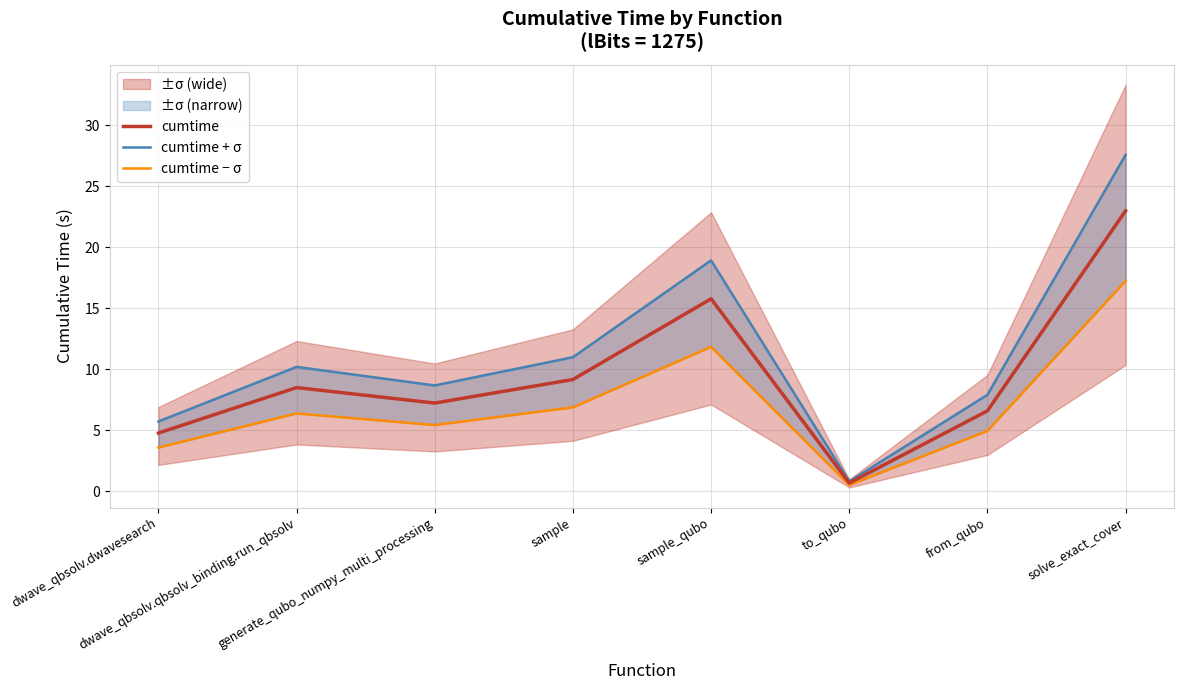

The cumtime − σ series shows 3.3 at generate_qubo_numpy_multi_processing. True or false?

False